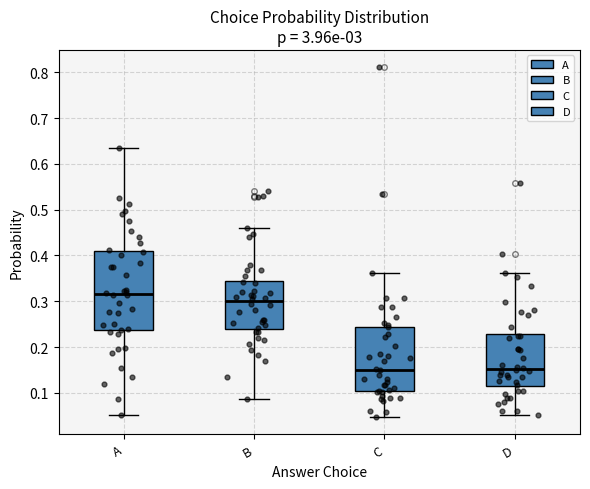

Which box is the tallest, from its lower edge to its upper edge?

A